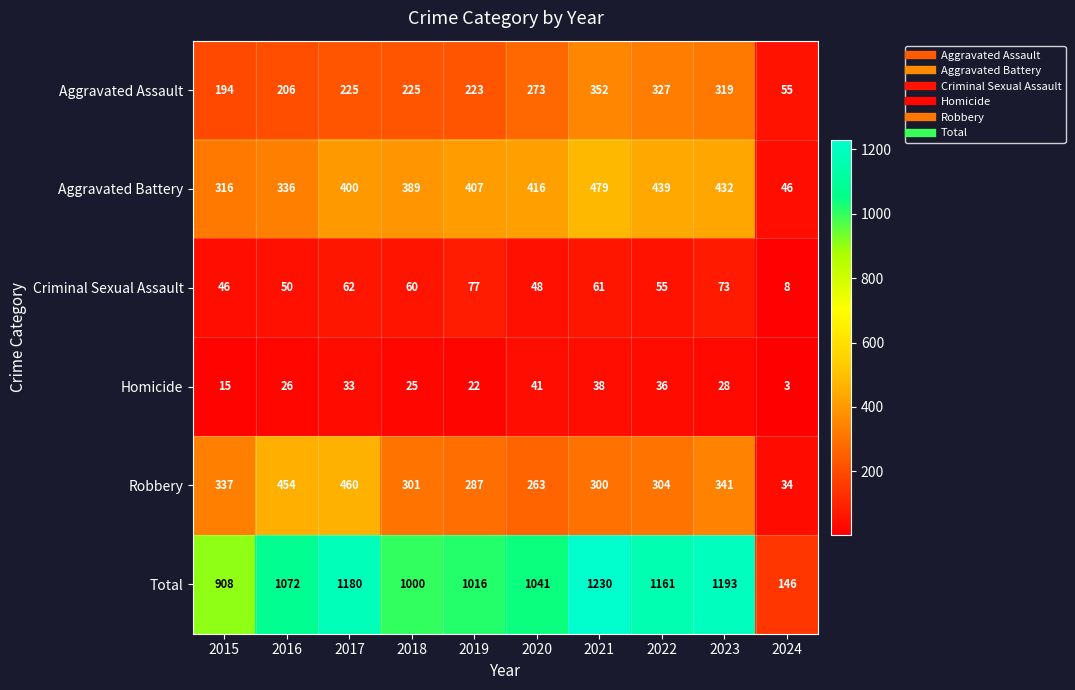

What is the total value across all series at 2019?

2032